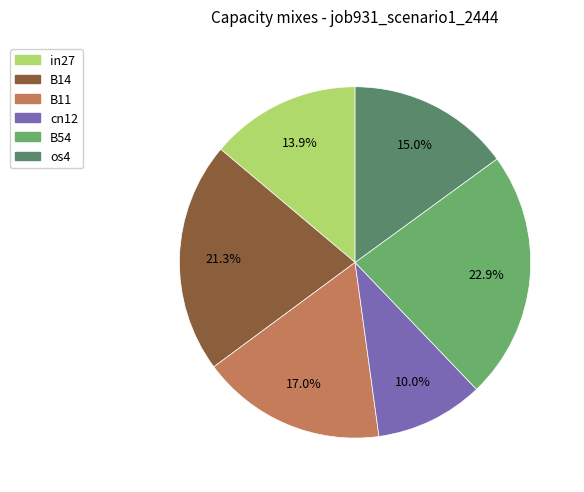

Does cn12 represent more than half of the total?

No